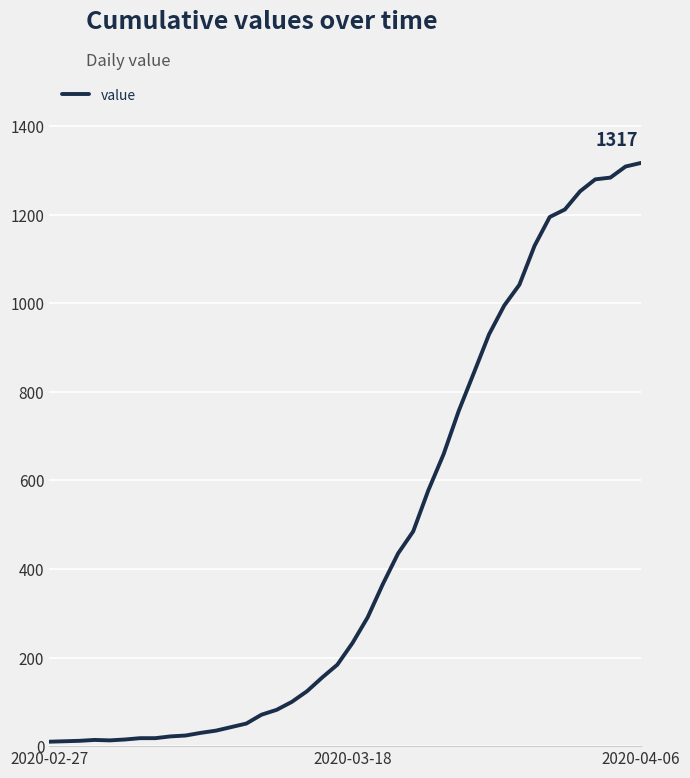

What is the difference between the maximum and minimum values?

1307